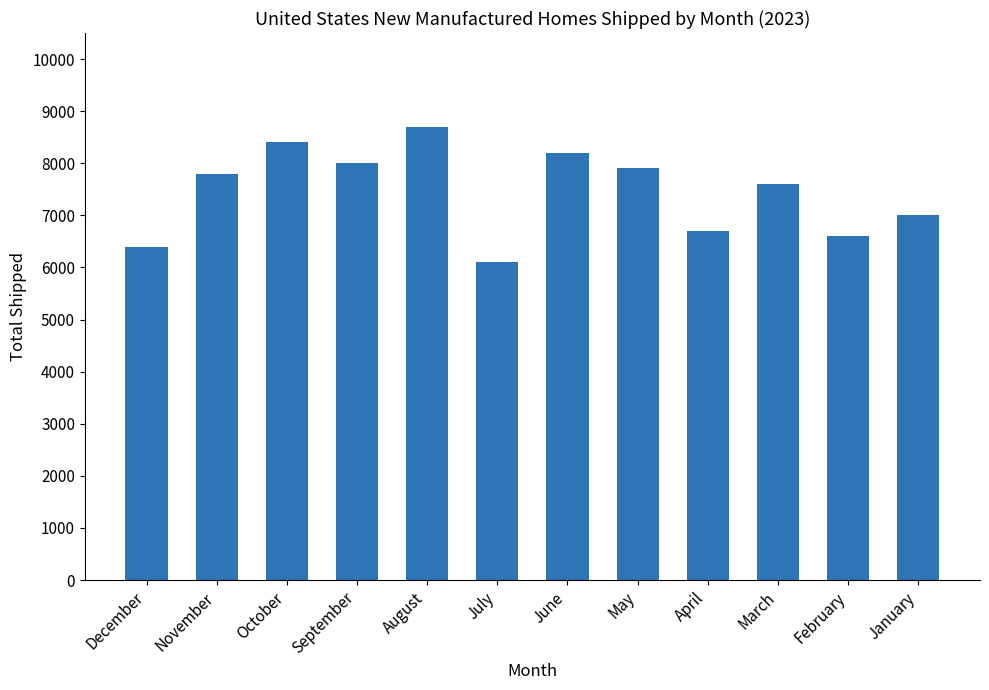

How many data points does each series have?

12